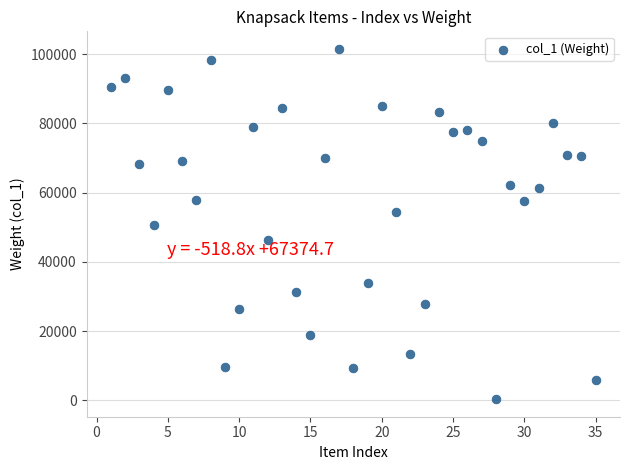

What is the range of Y values (max minus min)?

101242